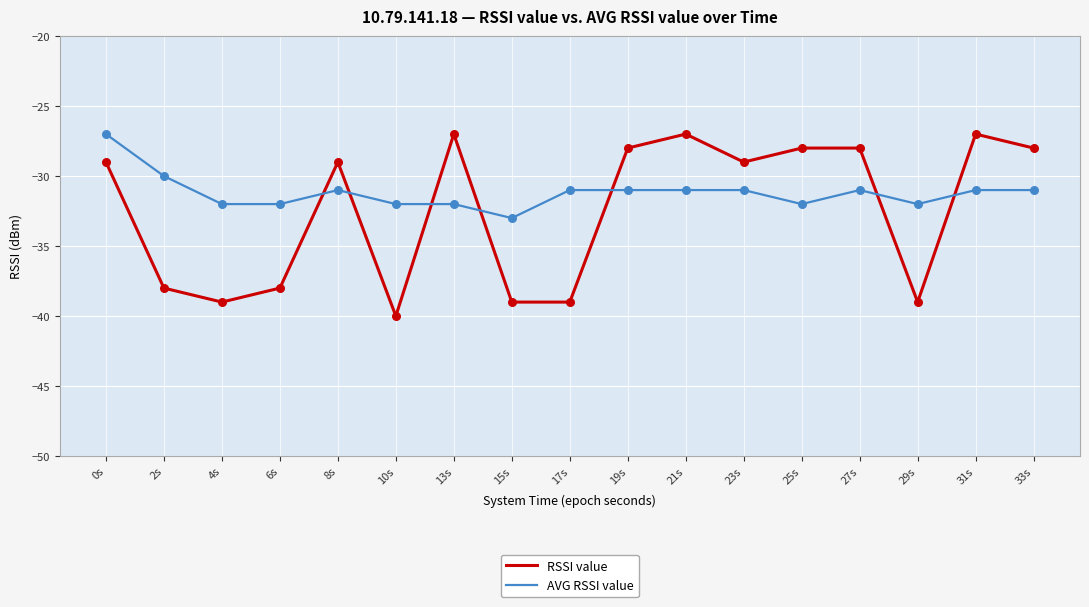

What is the difference between the highest and lowest values at 4s?

7